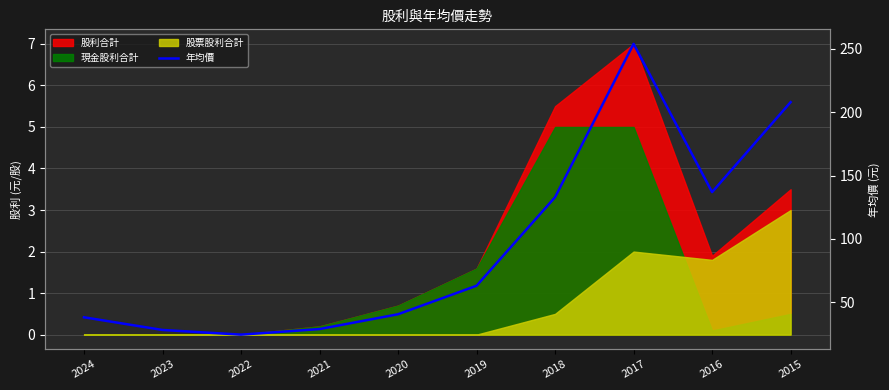

What is the average value?

95.5